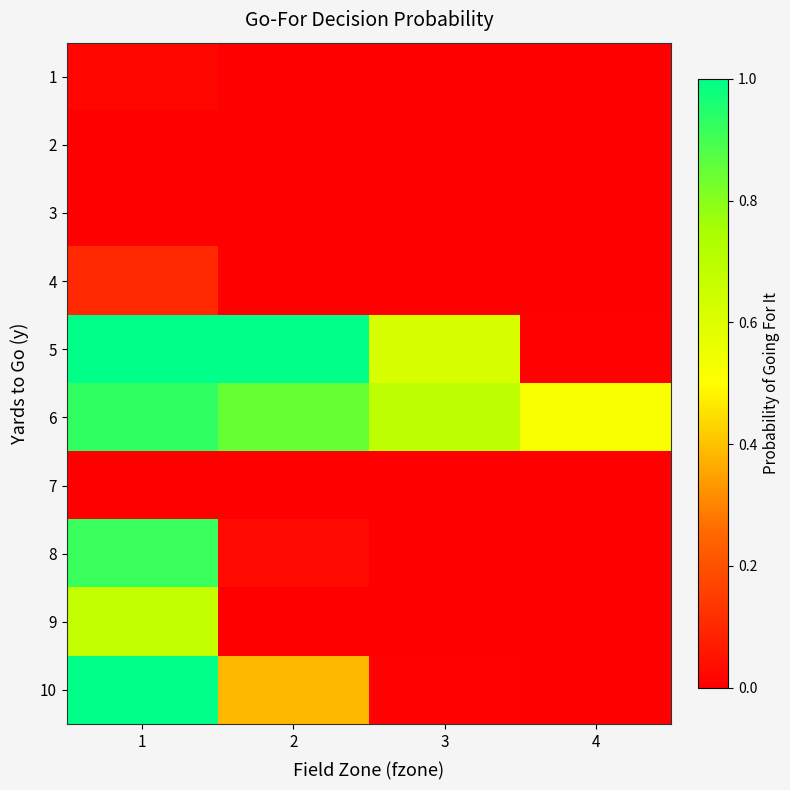

Rank the series at 3 from highest to lowest value.

6, 5, 10, 1, 2, 3, 4, 7, 8, 9